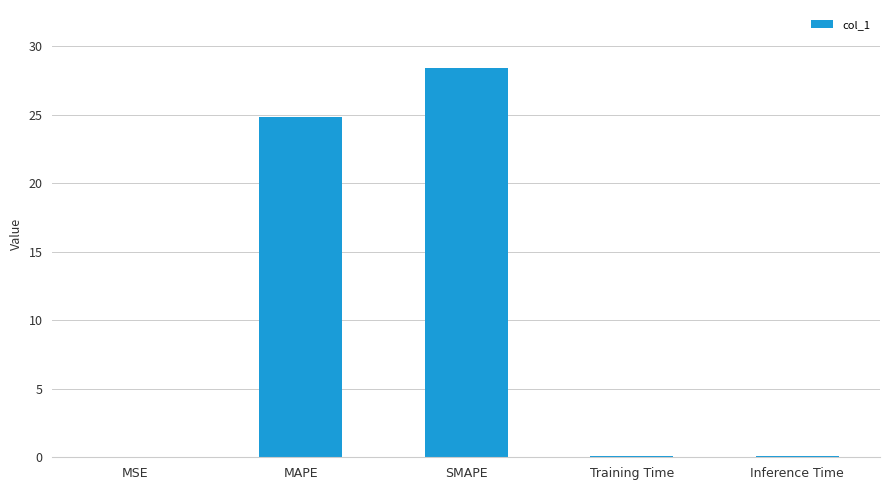

What is the difference between the values at SMAPE and MSE?

28.4